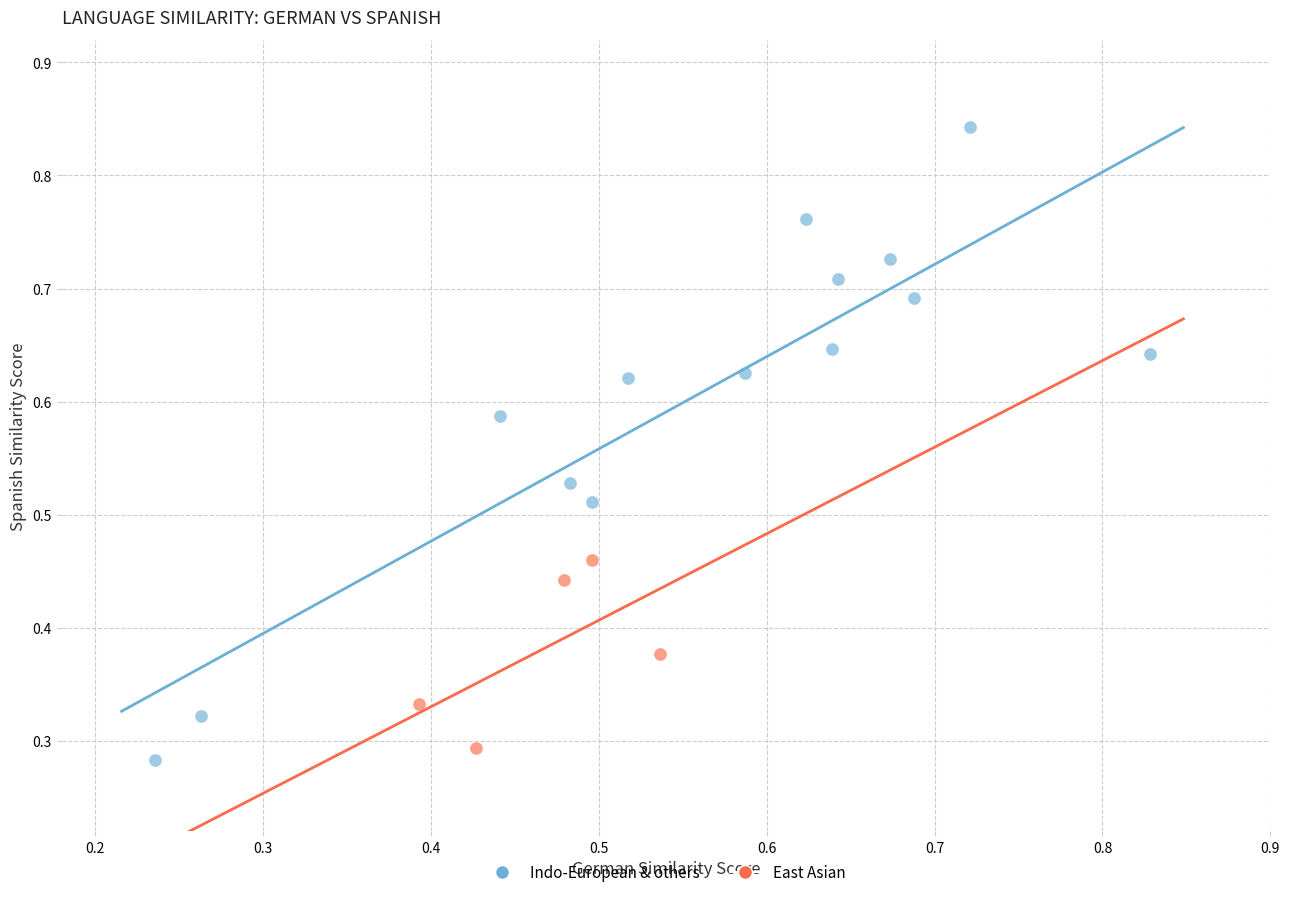

Which series has the widest spread of Y values?

Indo-European & others